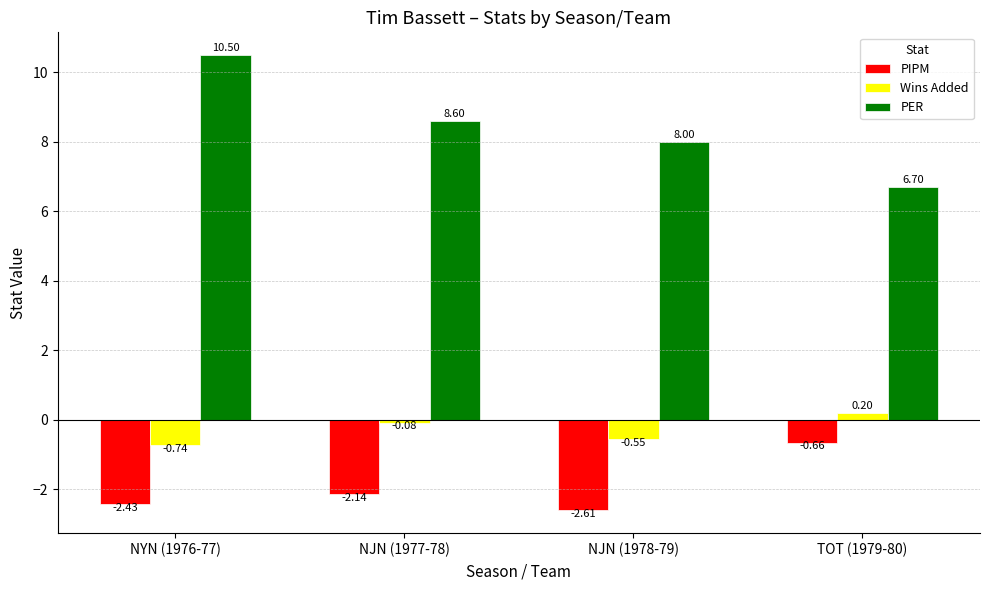

Rank the series by their maximum value, from lowest to highest.

PIPM, Wins Added, PER